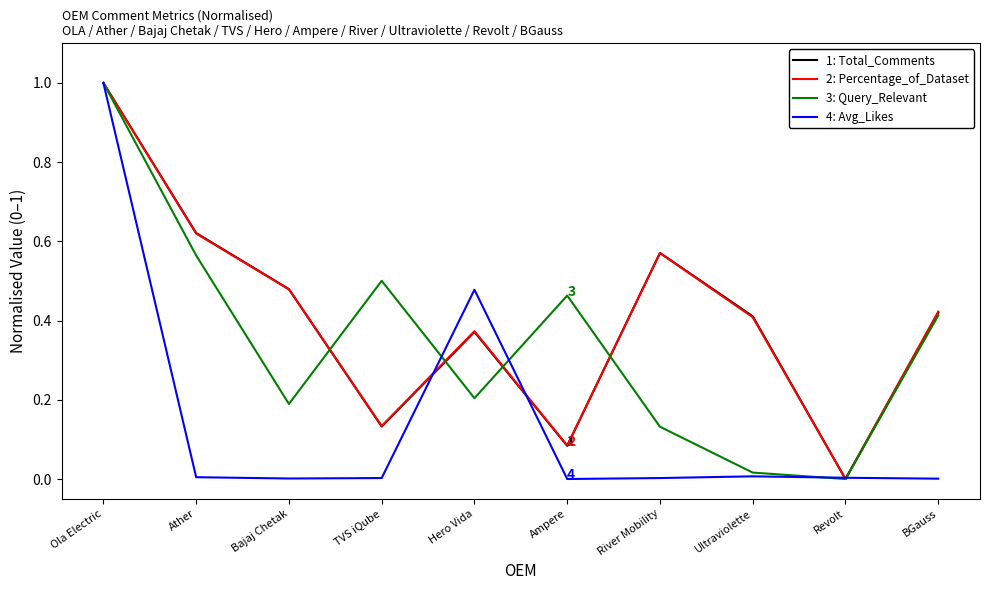

At which category is the sum across all series the highest?

Ola Electric